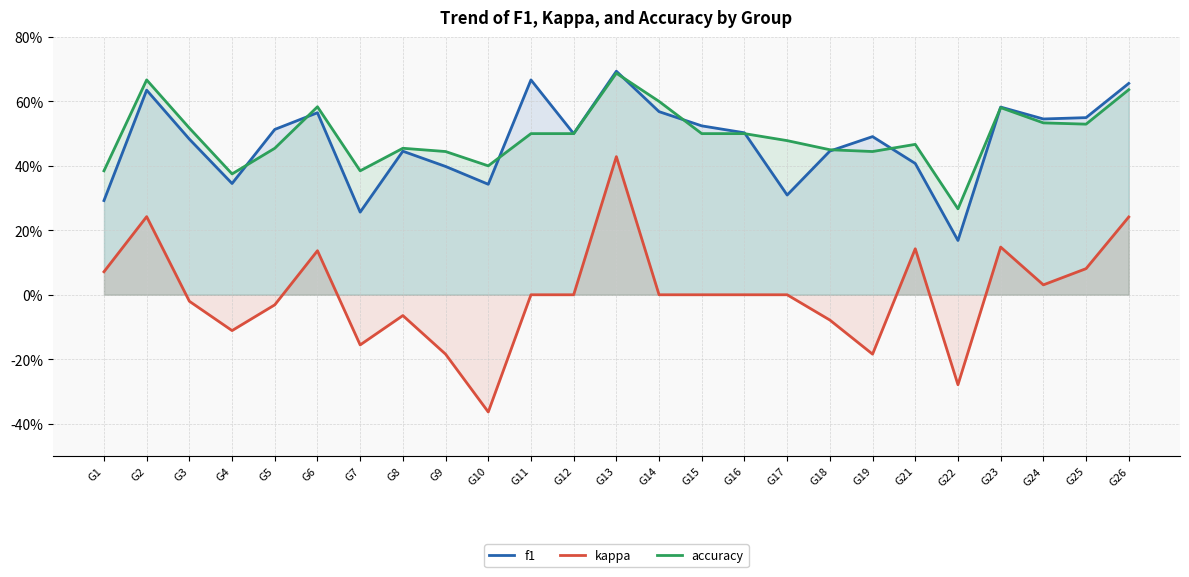

What are all the series names shown in the legend?

f1, kappa, accuracy